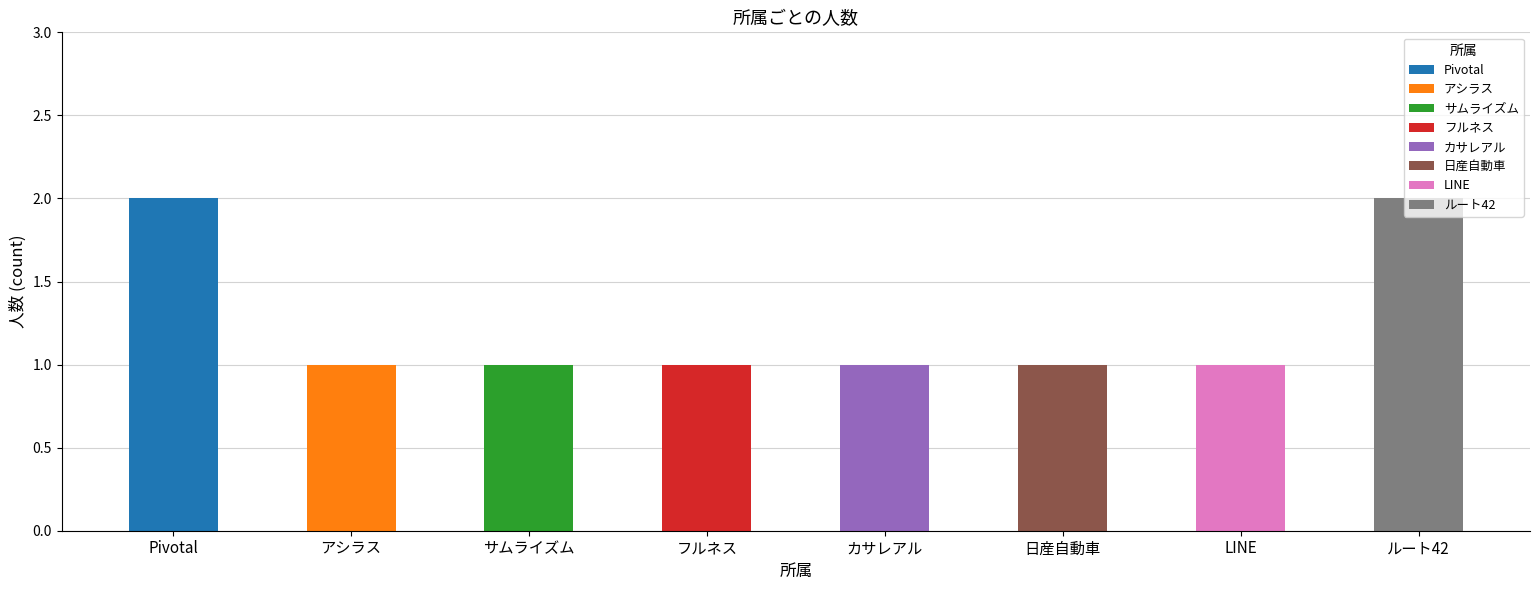

Does the chart contain any negative values?

No